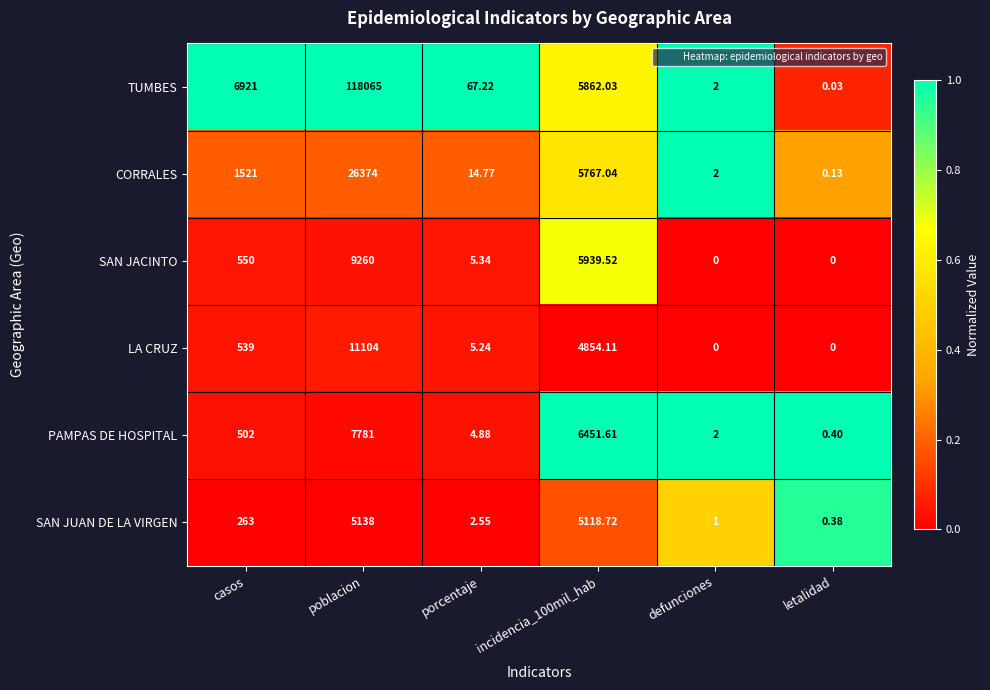

At how many categories does at least one series exceed 0?

6